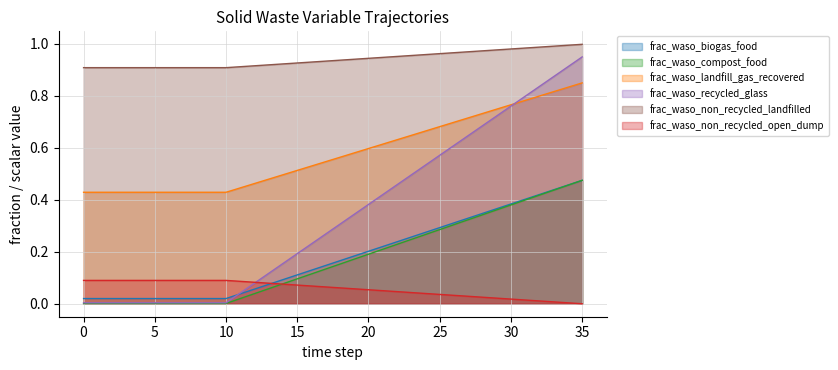

Is the value of frac_waso_biogas_food at 16 greater than the value of frac_waso_non_recycled_open_dump at 18?

Yes